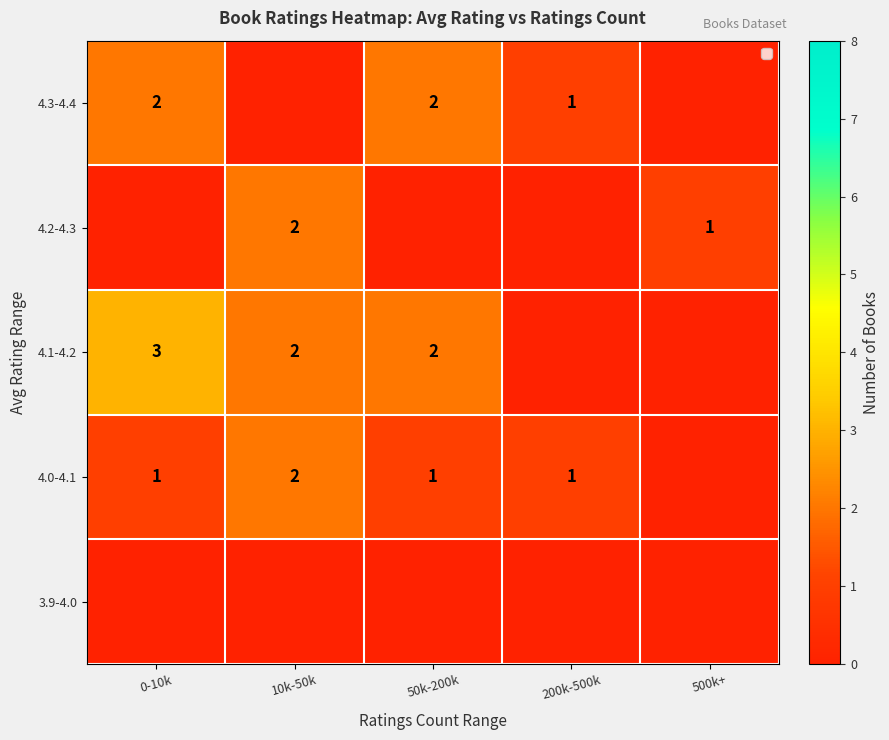

True or false: 4.2-4.3 has a value of 1 at 500k+.

True